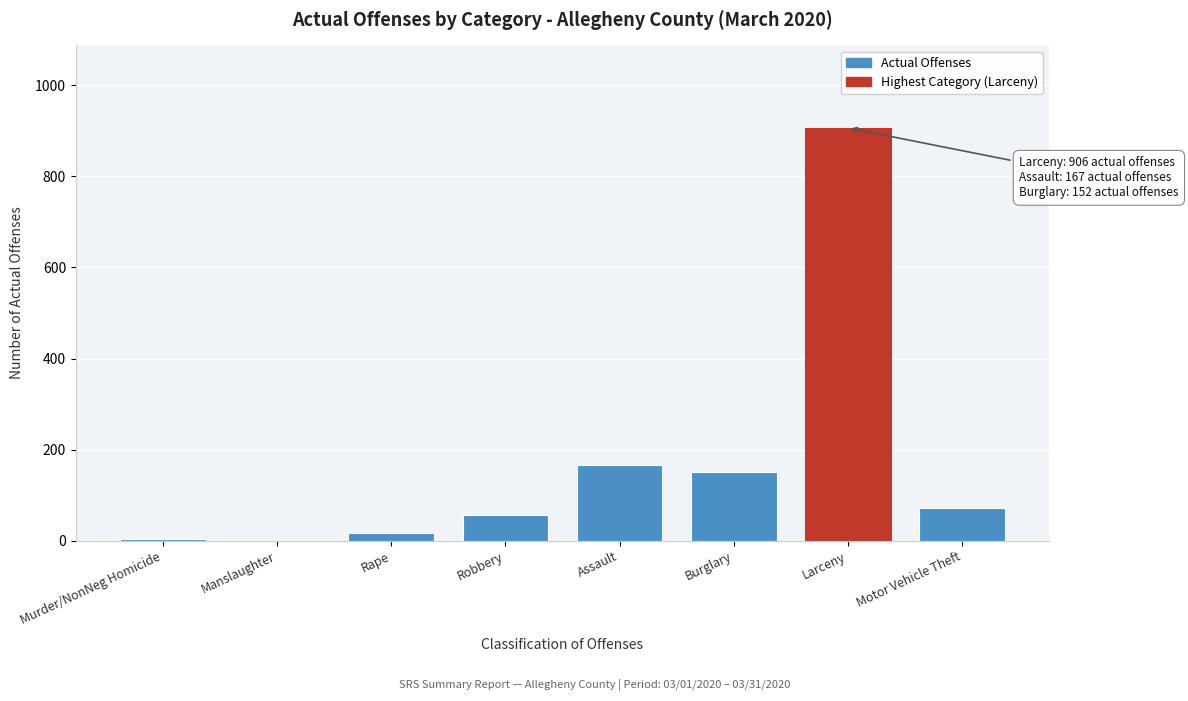

Which category has the highest value across all series?

Larceny